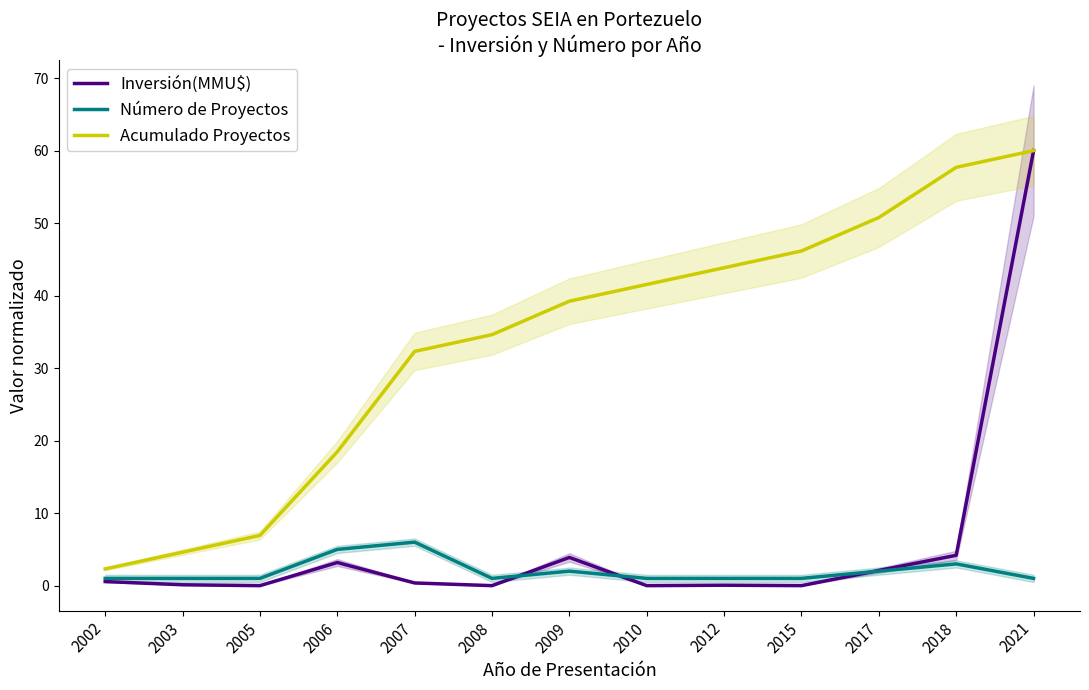

What is the value of the Número de Proyectos point at the 9th from the left?

1.0